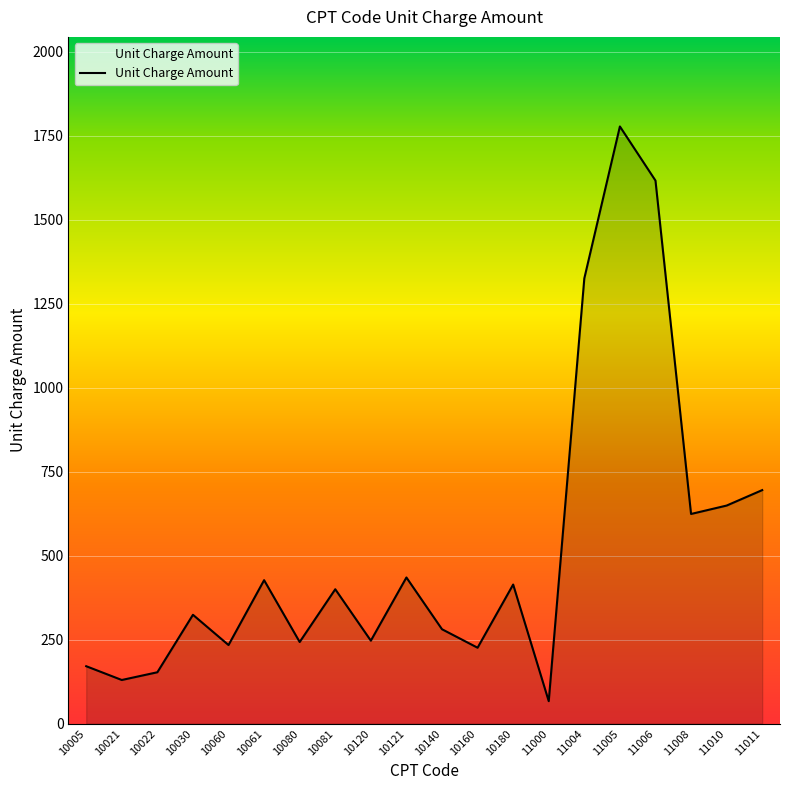

How many interior local peaks (higher than both neighbors) does the data have?

6